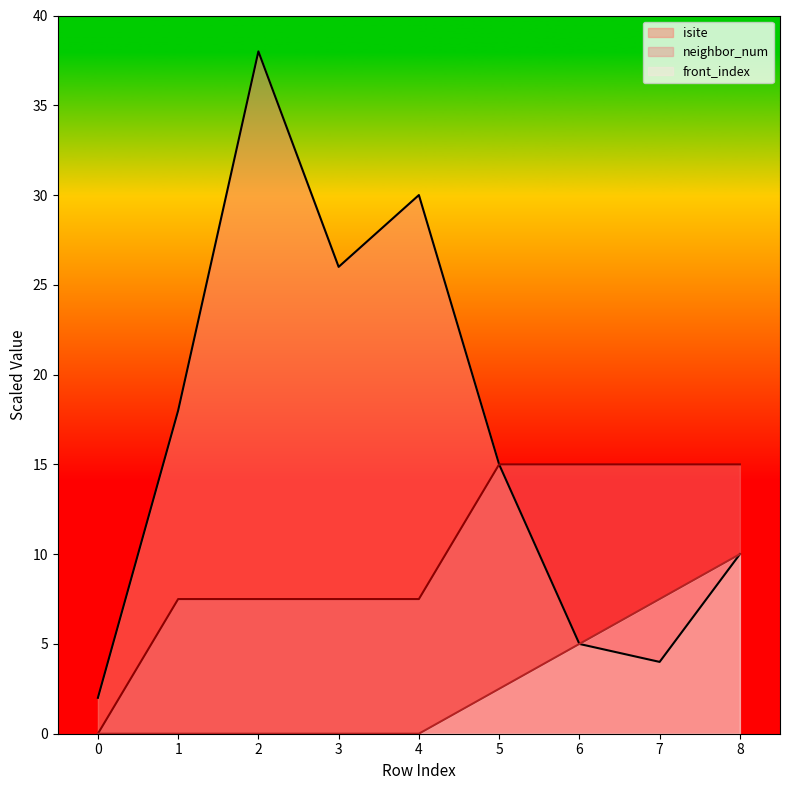

List the labels in order of isite value, smallest first.

0, 7, 6, 8, 5, 1, 3, 4, 2